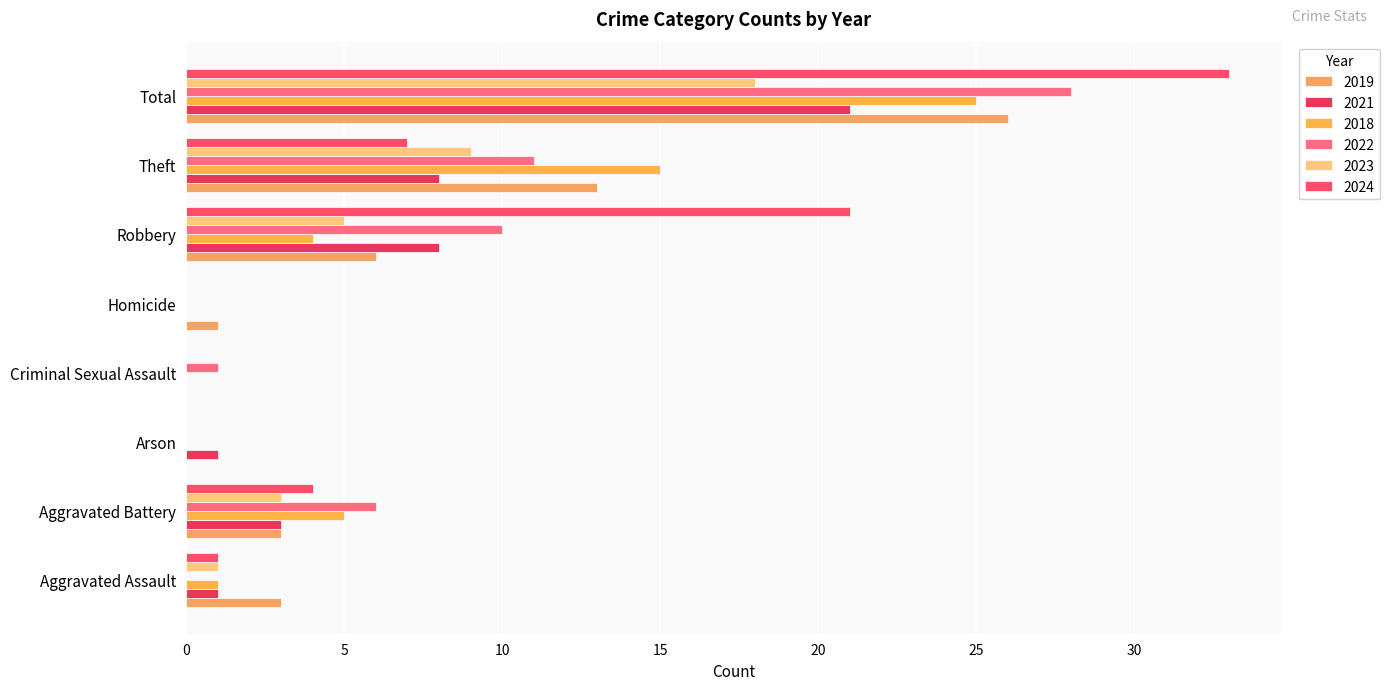

What is the sum of the 2022 values at Criminal Sexual Assault and Total?

29